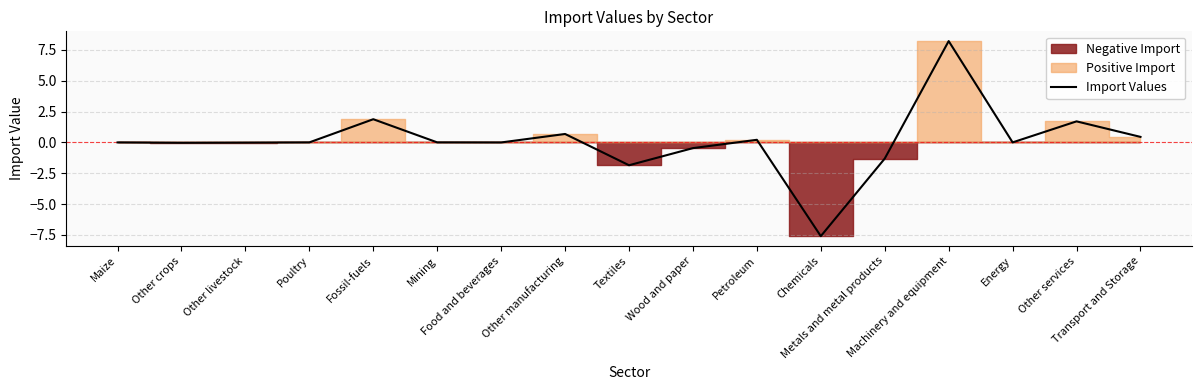

What is the average value?

0.1